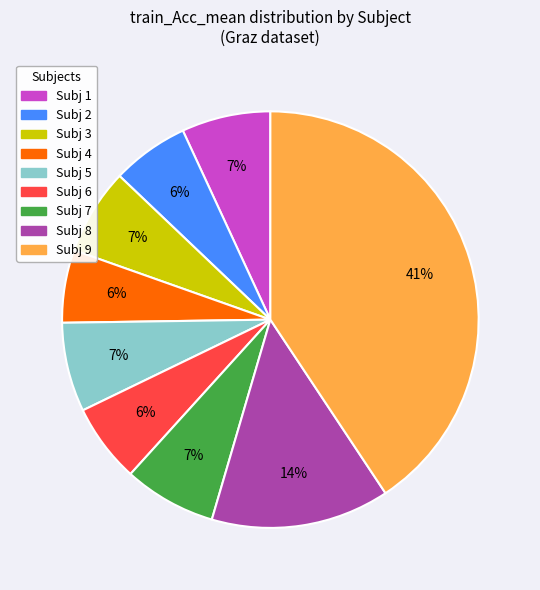

Between Subj 9 and Subj 5, which is larger?

Subj 9